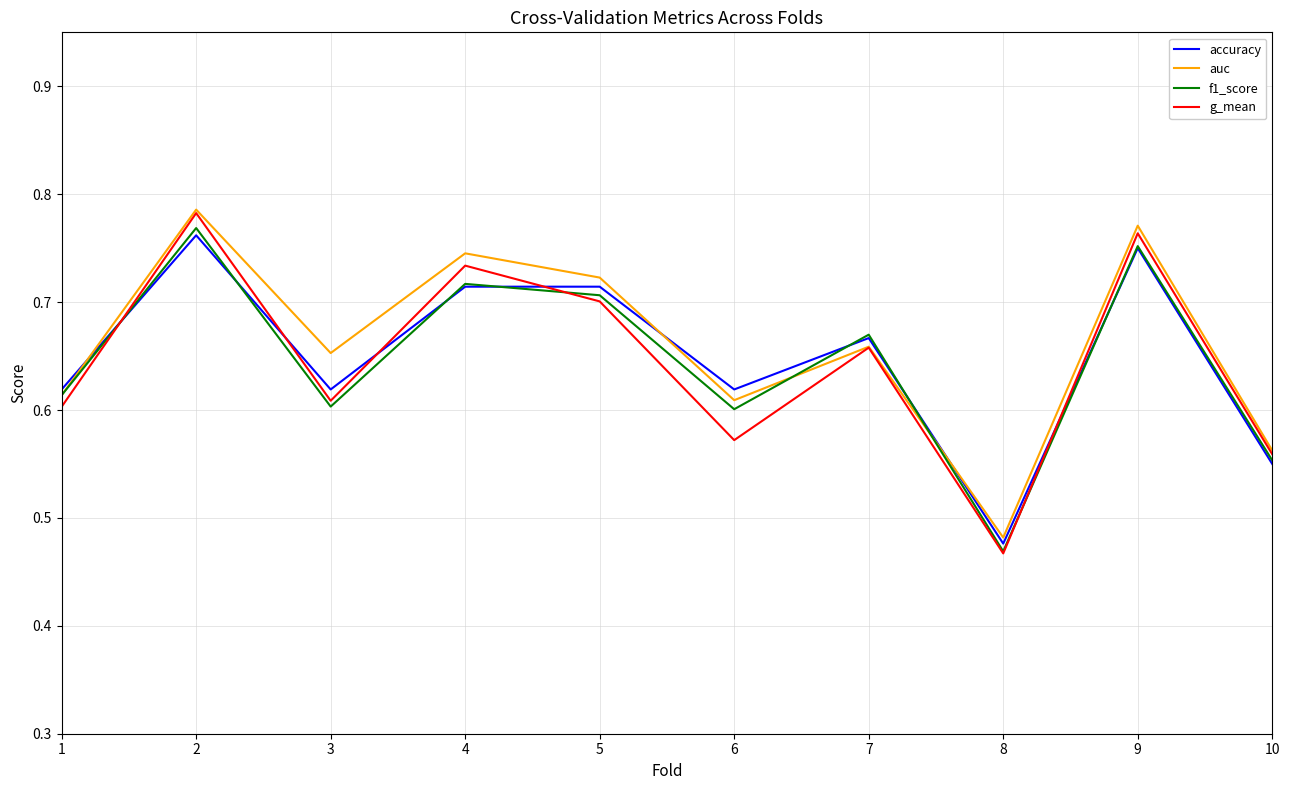

Which category has the lowest value in the auc series?

8